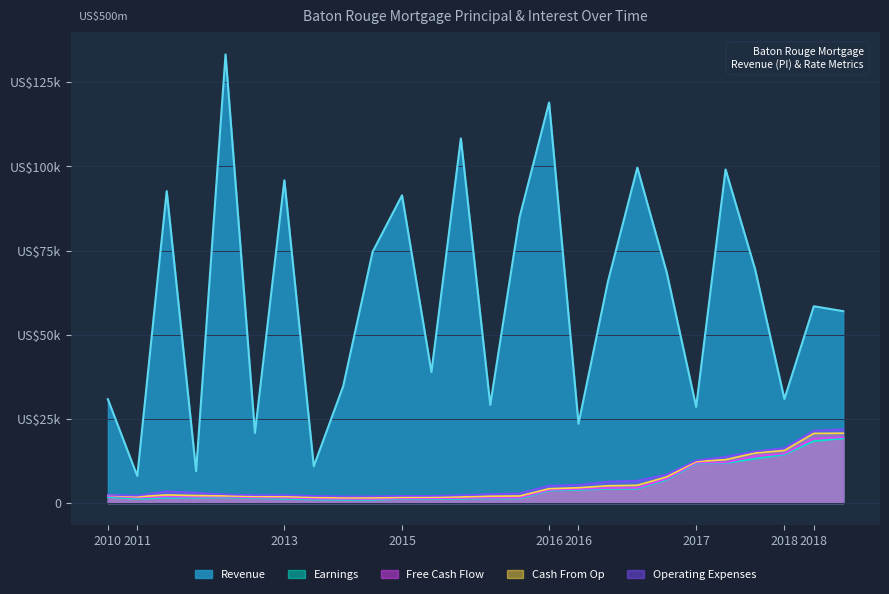

True or false: Free Cash Flow and Operating Expenses cross at least once.

False